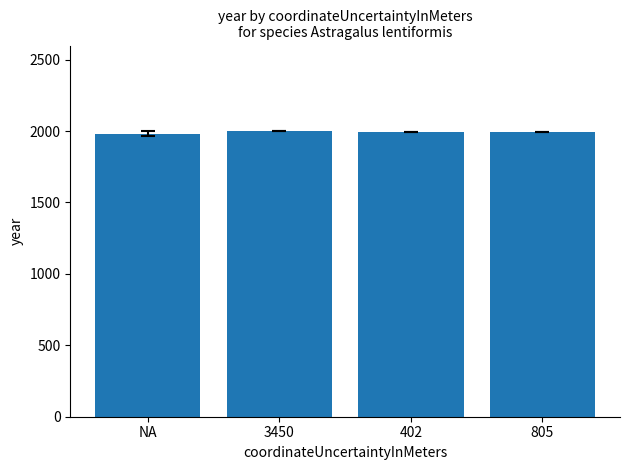

What is the change in value from NA to 3450?

+17.5